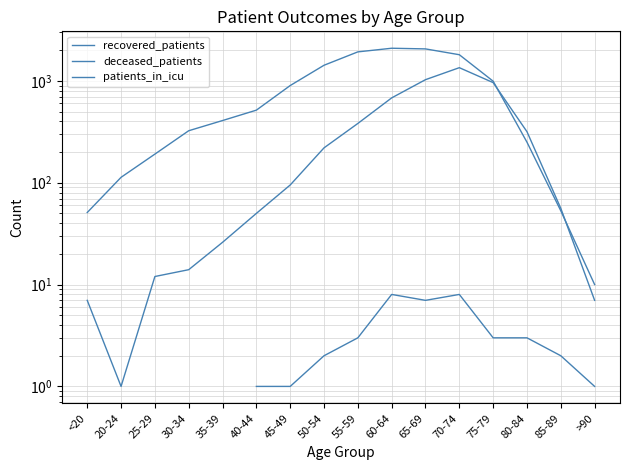

At which category is the sum across all series the highest?

70-74